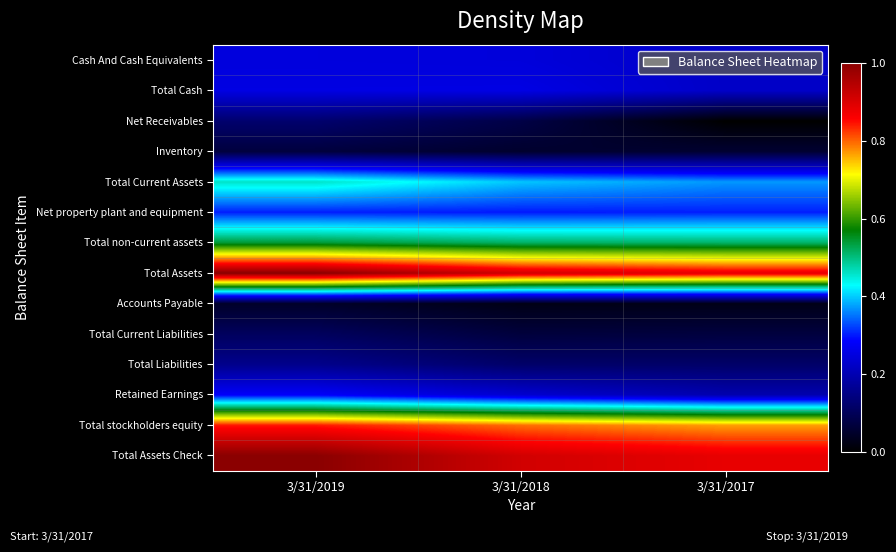

What is the total value across all series at 3/31/2019?

5.4